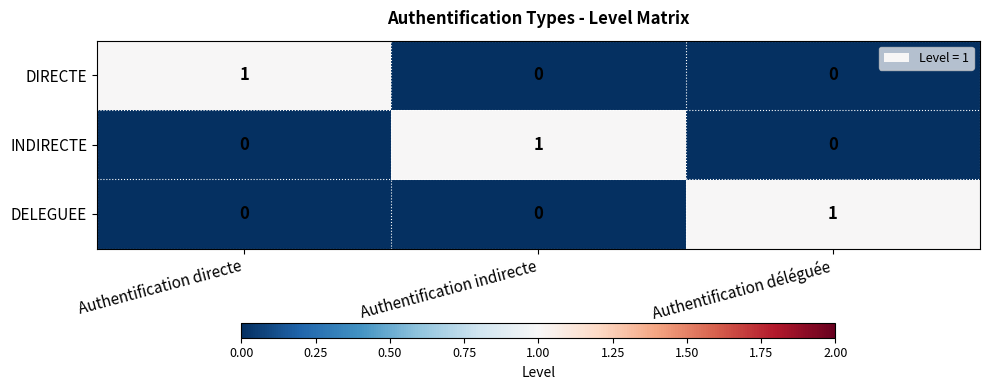

Reading right to left, list all the values displayed in this chart.

DIRECTE: 0	0	1
INDIRECTE: 0	1	0
DELEGUEE: 1	0	0